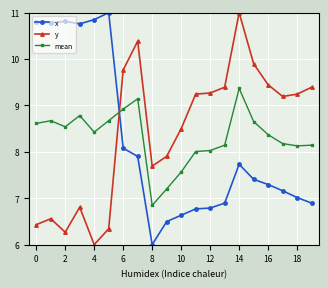

True or false: y has more than 1 points higher than both neighbors.

True